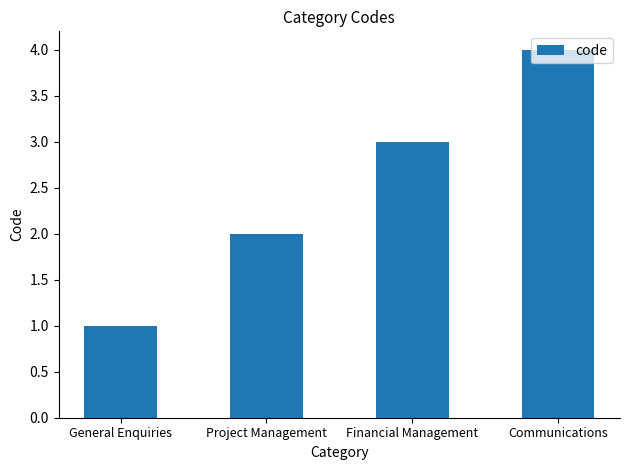

What is the value of the 2nd bar from the left?

2